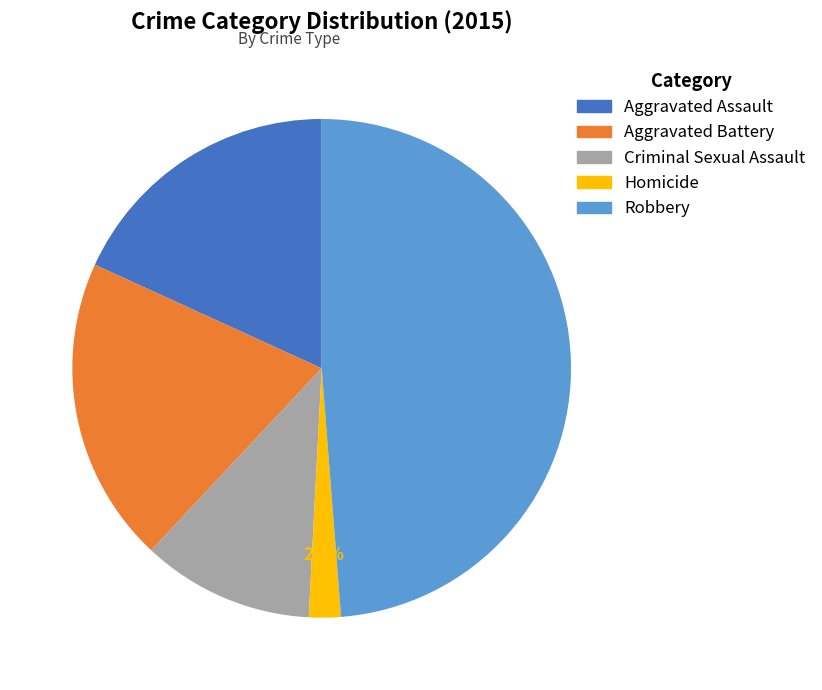

Is it true that Aggravated Assault is 18% of the pie?

True